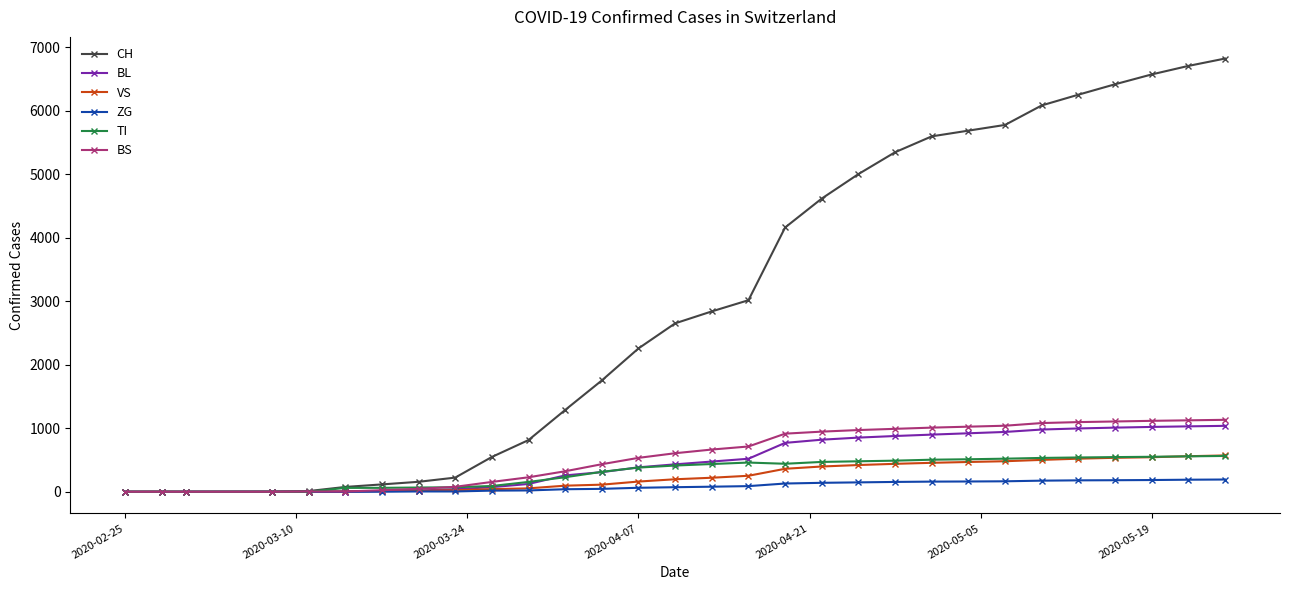

Which series has the largest total across all categories?

CH